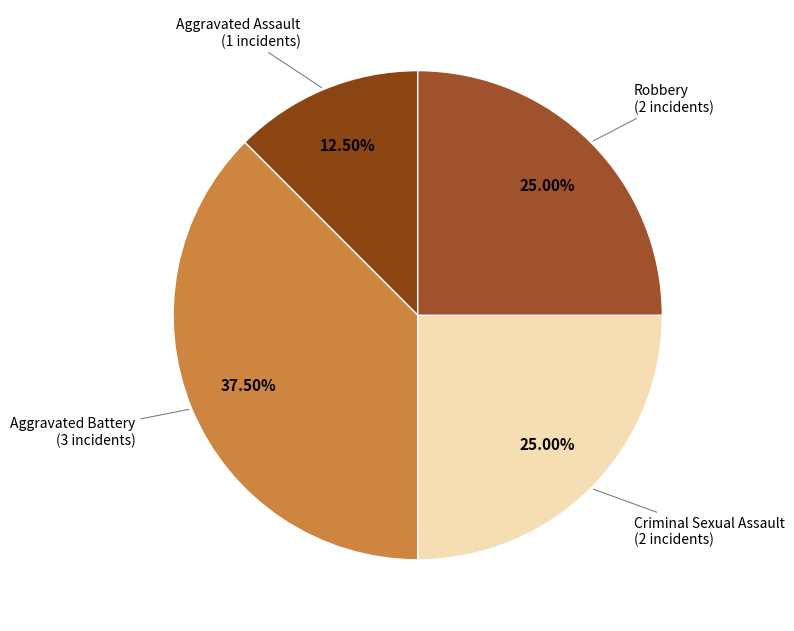

To the nearest percent, what is the difference between the largest and smallest slice percentages?

25%